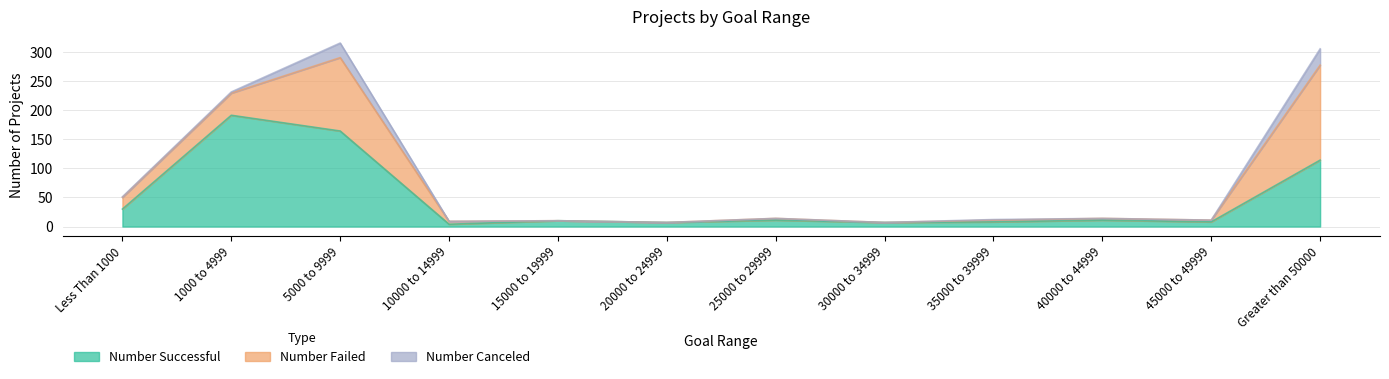

Reading left to right, what are all the values shown in this chart?

Number Successful: 30	191	164	4	10	7	11	7	8	11	8	114
Number Failed: 20	38	126	5	0	0	3	0	3	3	3	163
Number Canceled: 1	2	25	0	0	0	0	0	1	0	0	28